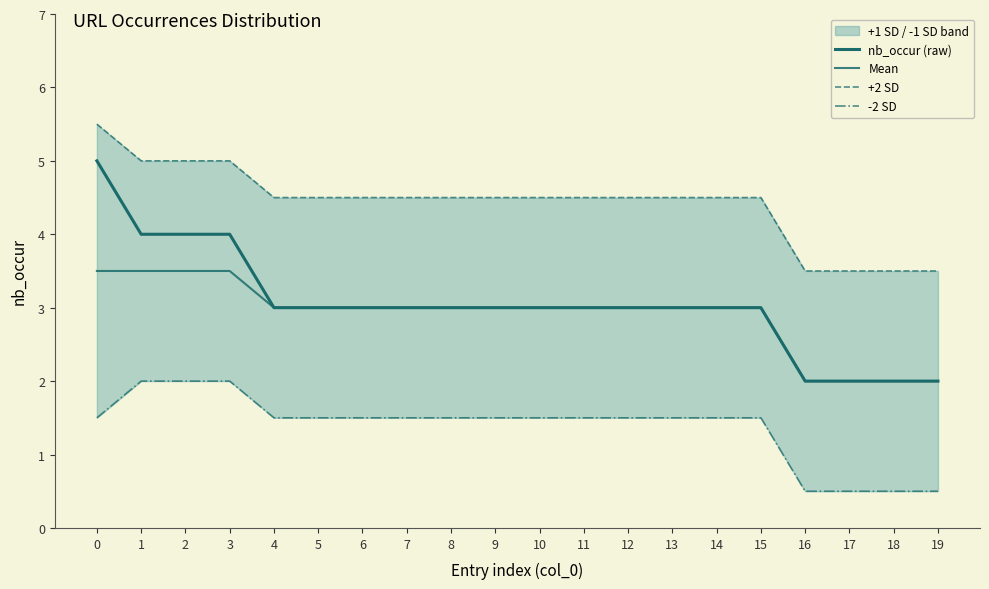

Which series changed the most between 0 and 6?

nb_occur (raw)